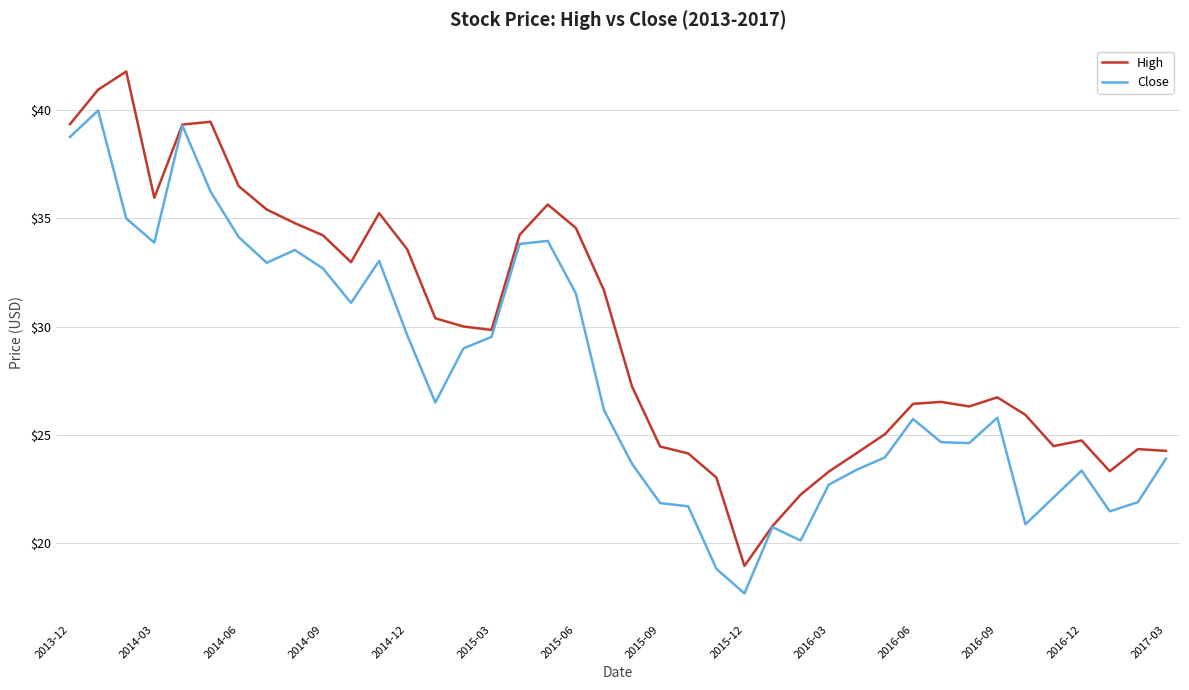

What is the maximum value for High?

41.8